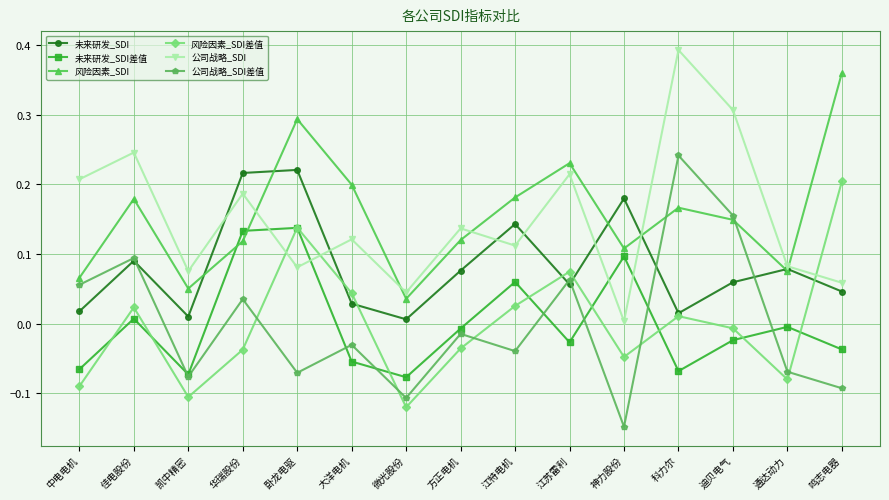

Which label corresponds to the largest value in the chart?

科力尔